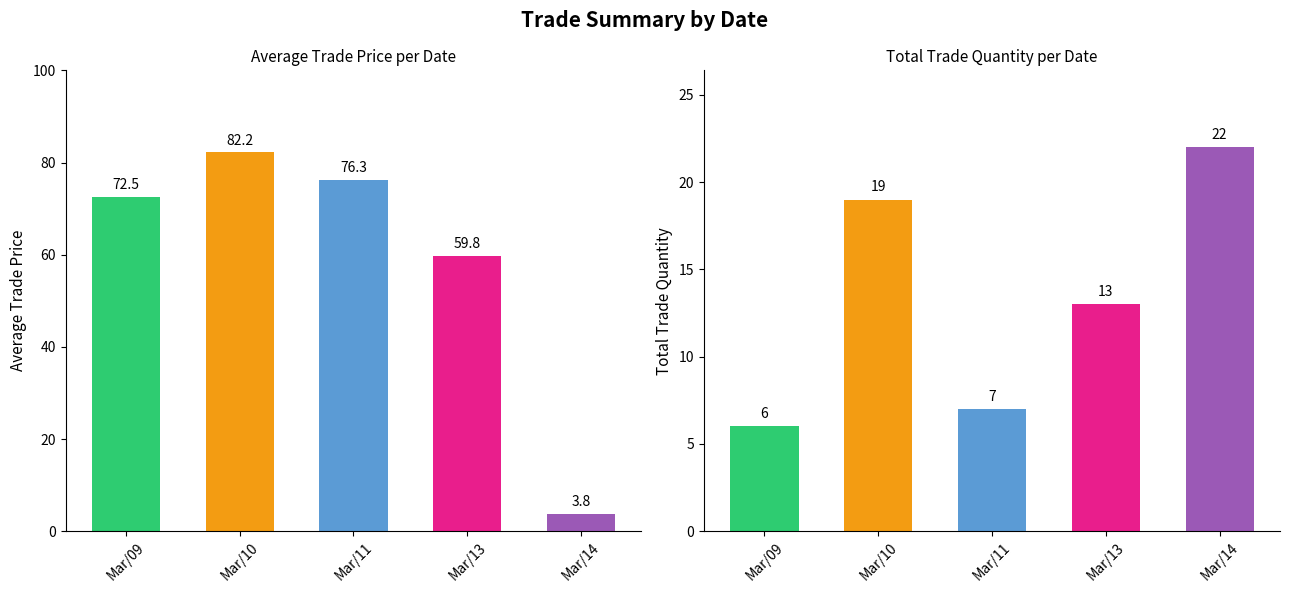

Which category has the lowest value across all series?

Mar/14